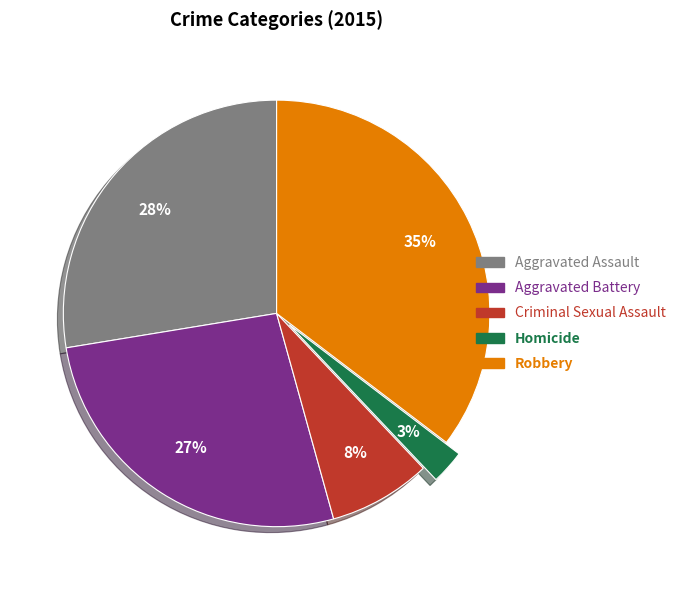

What percentage is the Criminal Sexual Assault slice, to the nearest percent?

8%